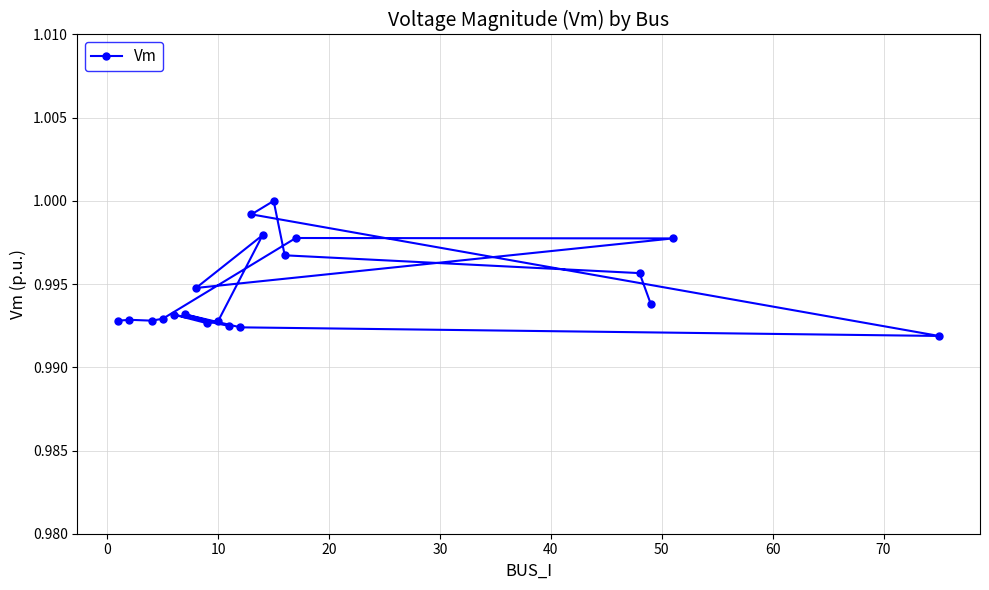

Reading left to right, extract all data points from this chart.

1.0	1.0	1.0	1.0	1.0	1.0	1.0	1.0	1.0	1.0	1.0	1.0	1.0	1.0	1.0	1.0	1.0	1.0	1.0	1.0